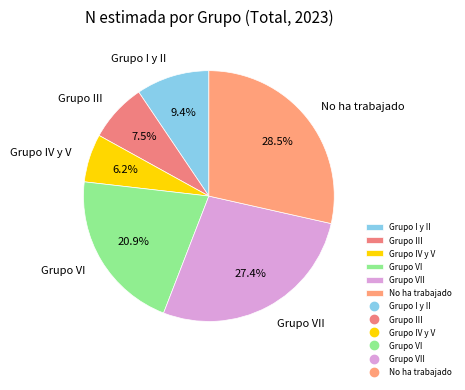

What is the ratio of the value at Grupo IV y V to the value at Grupo I y II?

0.7